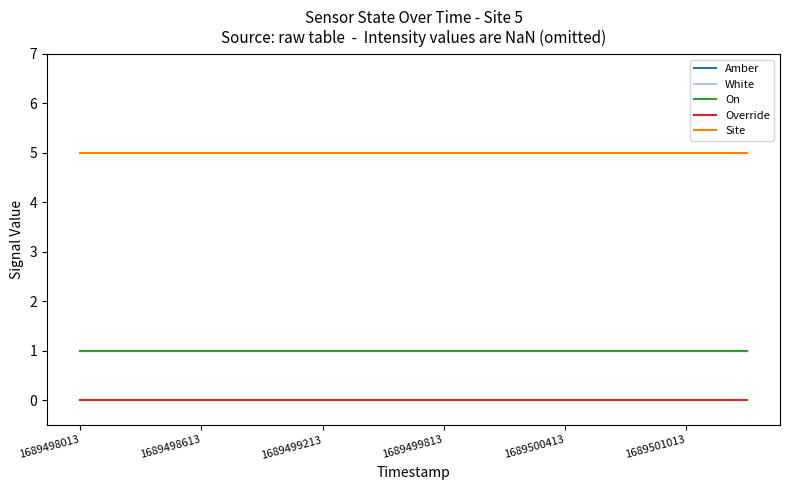

Reading left to right, what are all the values shown in this chart?

Amber: 1	1	1	1	1	1	1	1	1	1	1	1
White: 1	1	1	1	1	1	1	1	1	1	1	1
On: 1	1	1	1	1	1	1	1	1	1	1	1
Override: 0	0	0	0	0	0	0	0	0	0	0	0
Site: 5	5	5	5	5	5	5	5	5	5	5	5